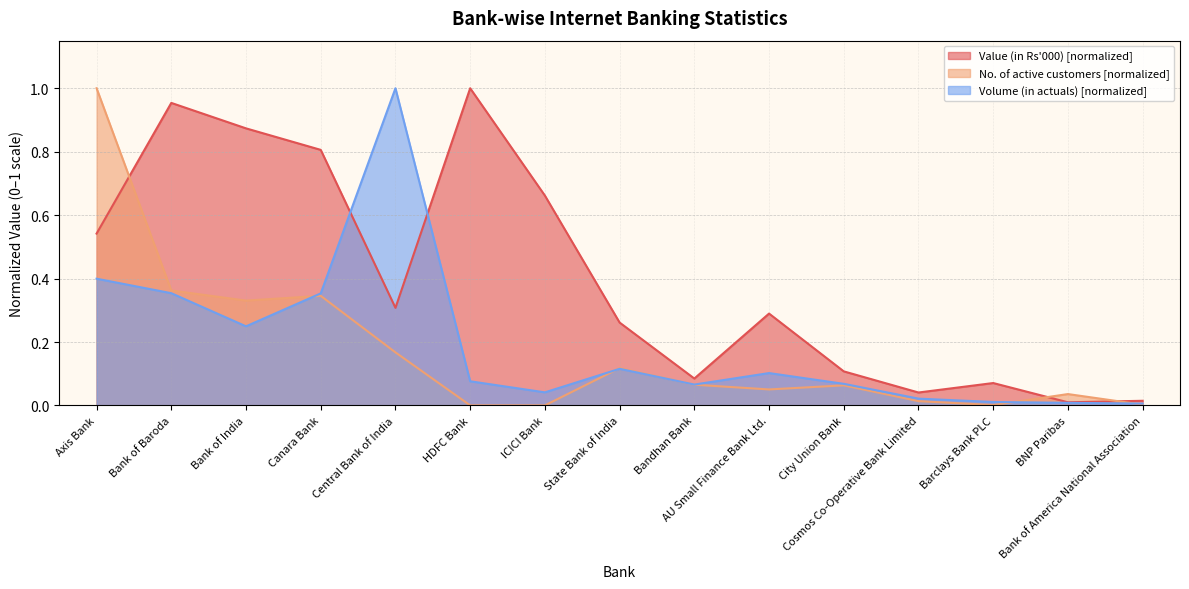

Reading left to right, extract all data points from this chart.

Value (in Rs 000): 0.5	1.0	0.9	0.8	0.3	1.0	0.7	0.3	0.1	0.3	0.1	0.0	0.1	0.0	0.0
No. of active customers: 1.0	0.4	0.3	0.3	0.2	0.0	0.0	0.1	0.1	0.1	0.1	0.0	0.0	0.0	0.0
Volume (in actuals): 0.4	0.4	0.2	0.4	1.0	0.1	0.0	0.1	0.1	0.1	0.1	0.0	0.0	0.0	0.0